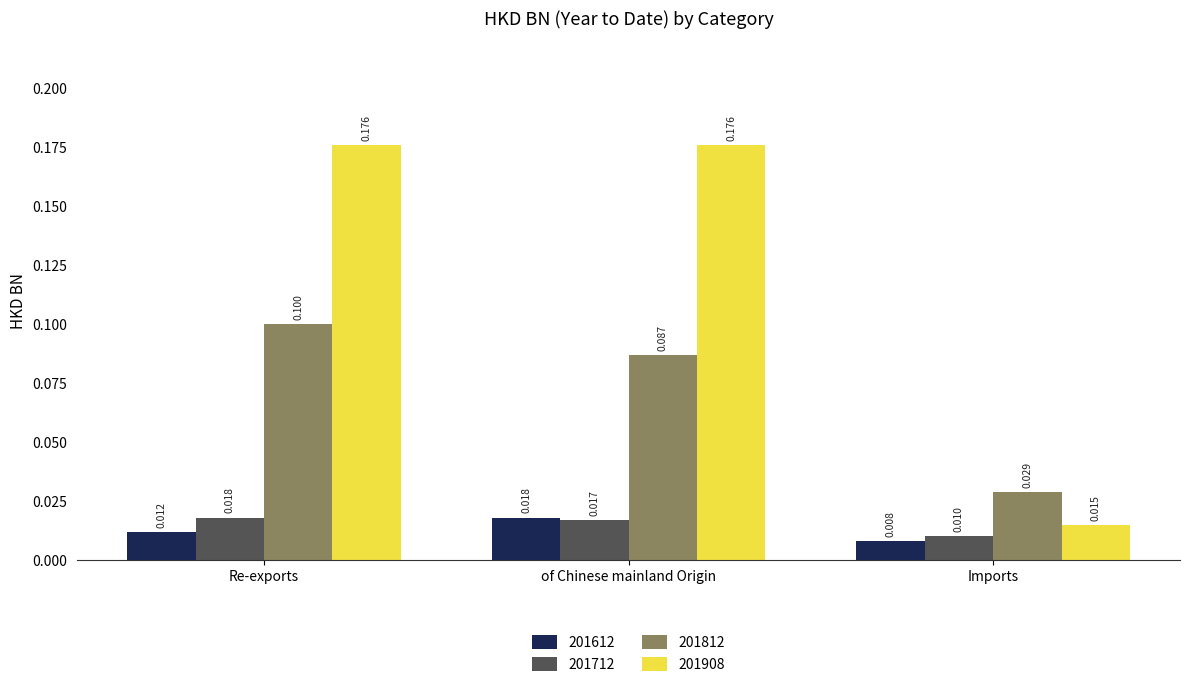

Does the chart contain stacked bars?

No